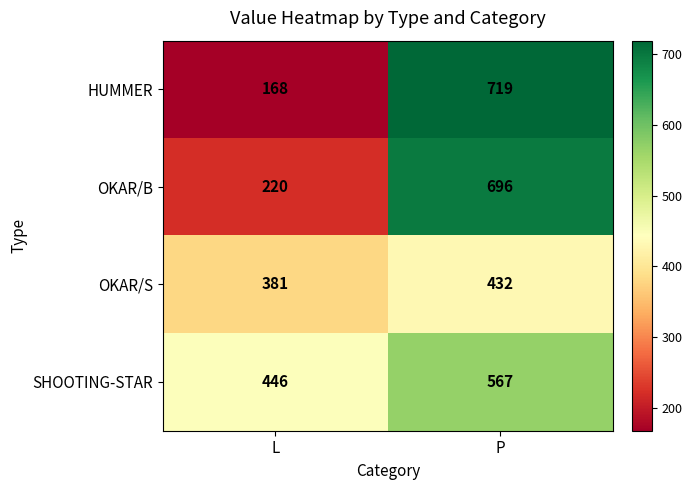

Rank the series at L from highest to lowest value.

SHOOTING-STAR, OKAR/S, OKAR/B, HUMMER